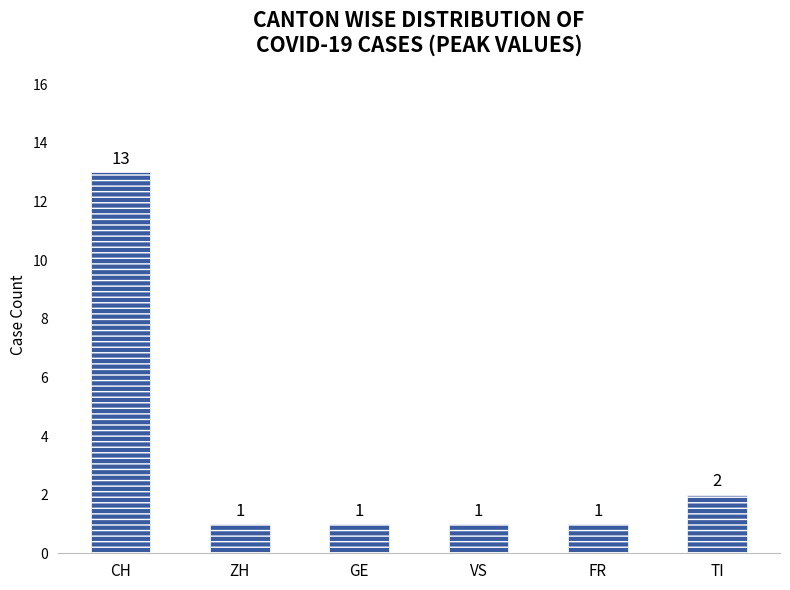

What is the value of the 6th bar from the left?

2